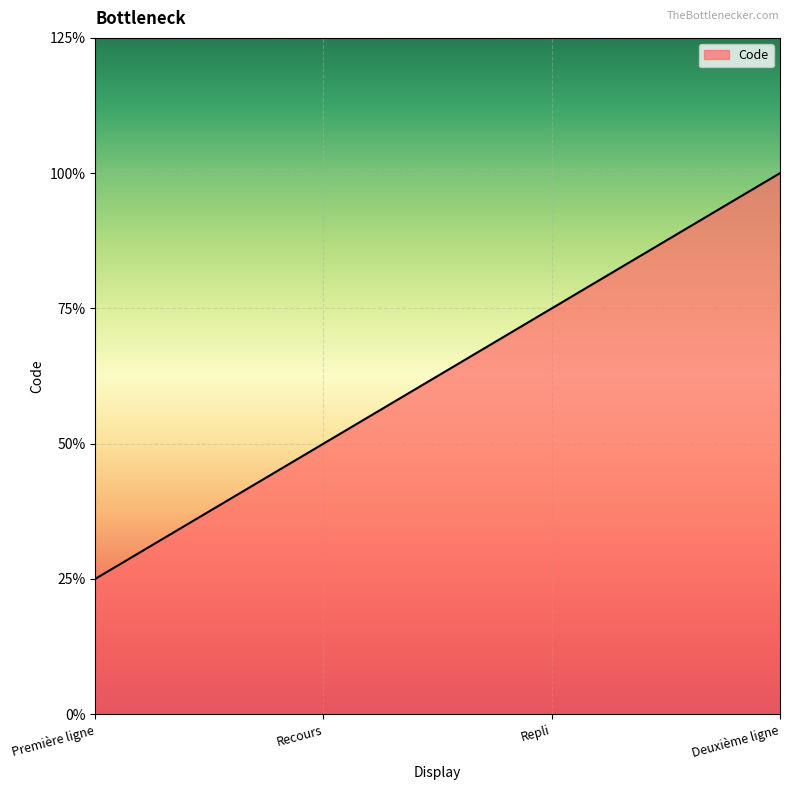

At which category does the chart reach its minimum across all series?

Première ligne